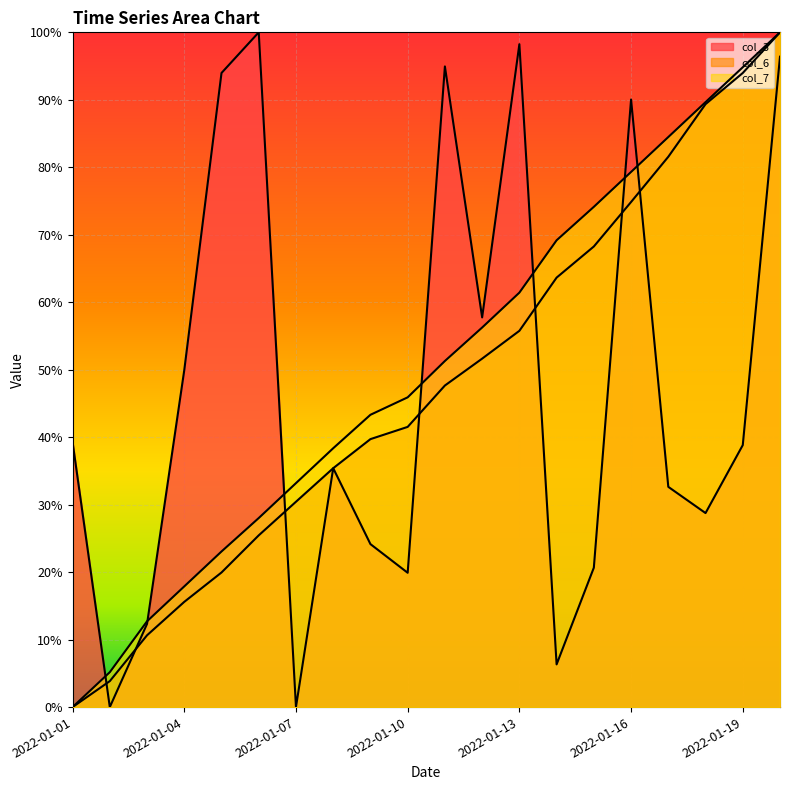

How many interior local valleys does the col_3 series have?

6